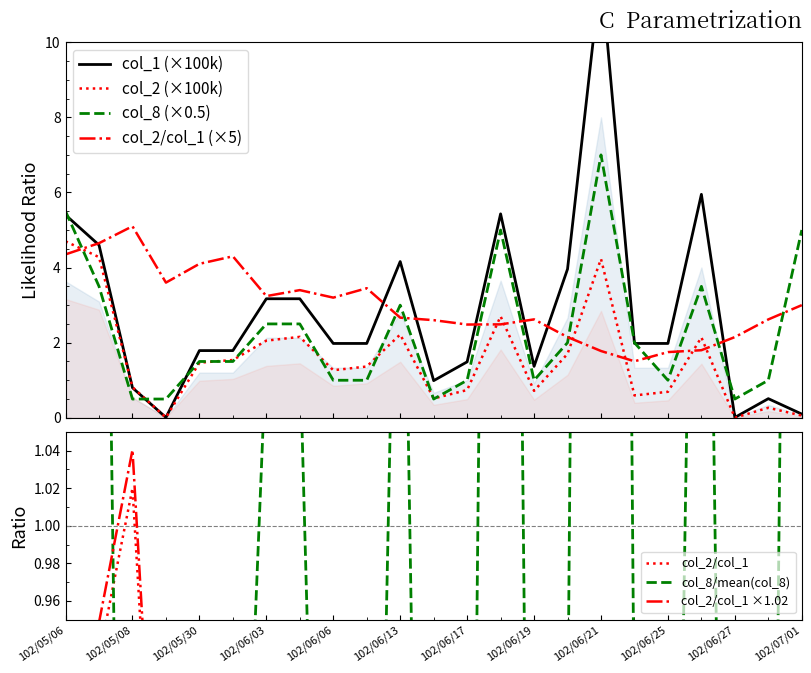

At which category is the sum across all series the highest?

102/06/21